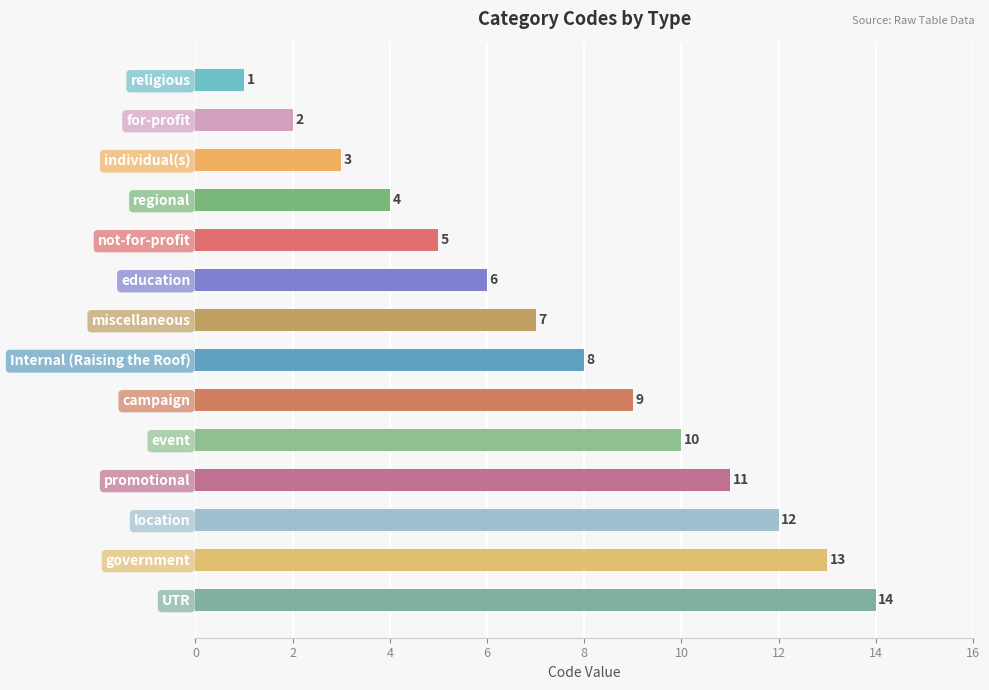

What is the change in value from promotional to location?

+1